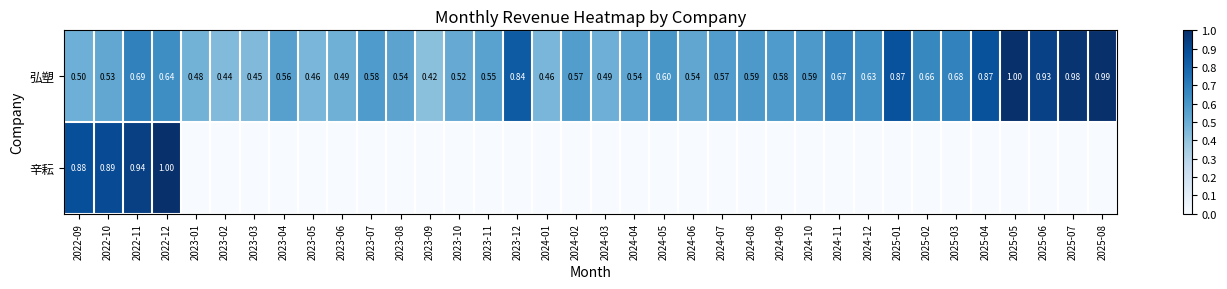

What is the approximate value of 弘塑 at 2023-04?

0.6